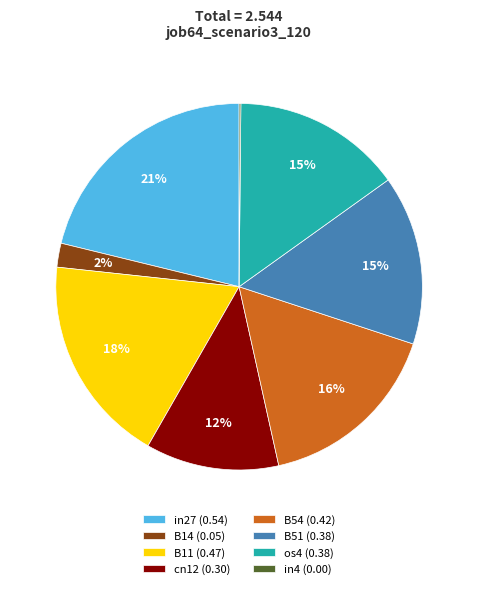

Is the sum of os4 and cn12 greater than half?

No